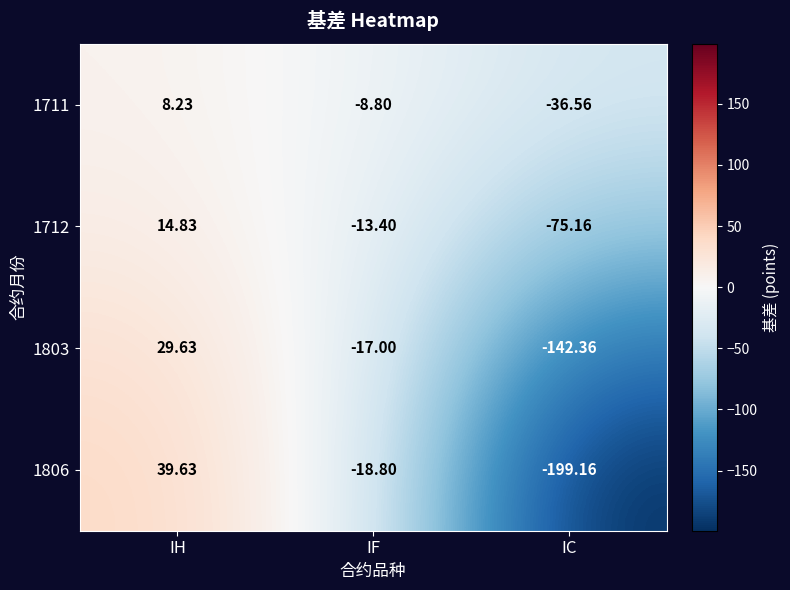

At which category is the sum across all series the highest?

IH